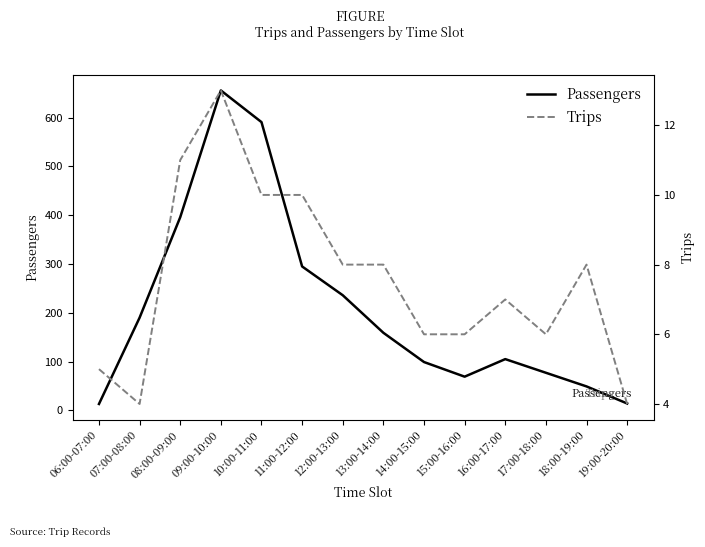

True or false: Trips and Passengers cross at least once.

False